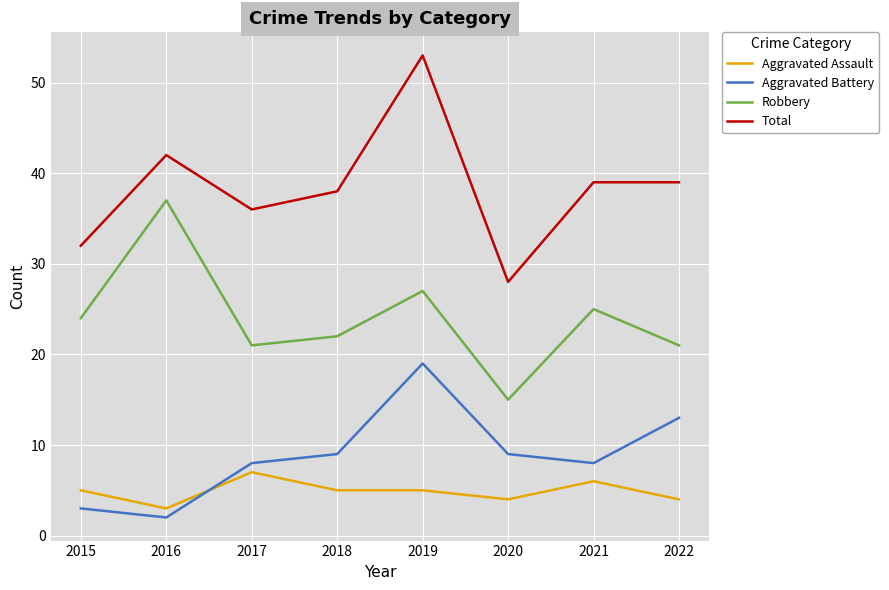

What is the average value of the Robbery series?

24